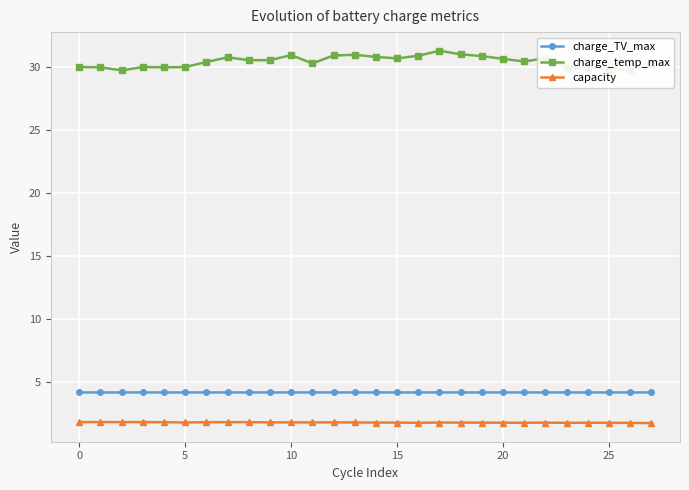

What is the maximum value for capacity?

1.8